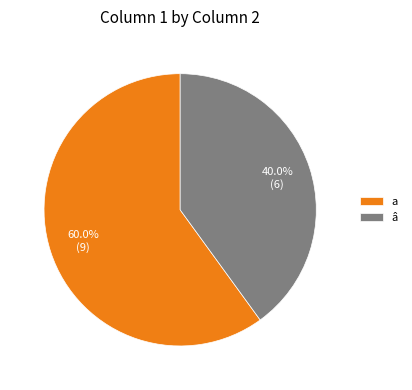

What percentage is NOT represented by a?

40.0%